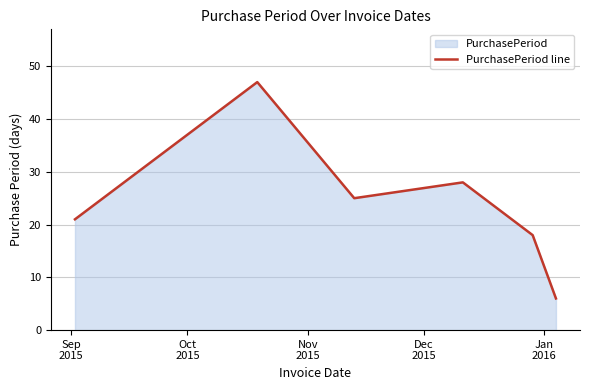

What is the minimum value shown in the chart?

6